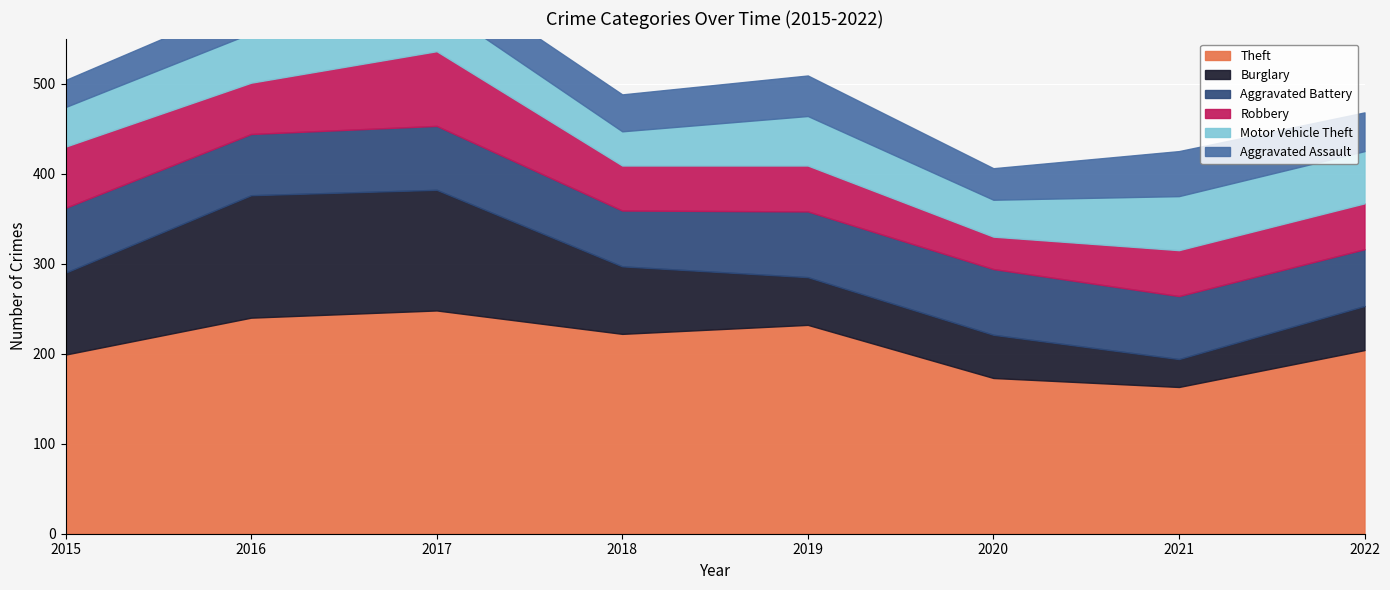

Which series has the widest spread of values?

Burglary